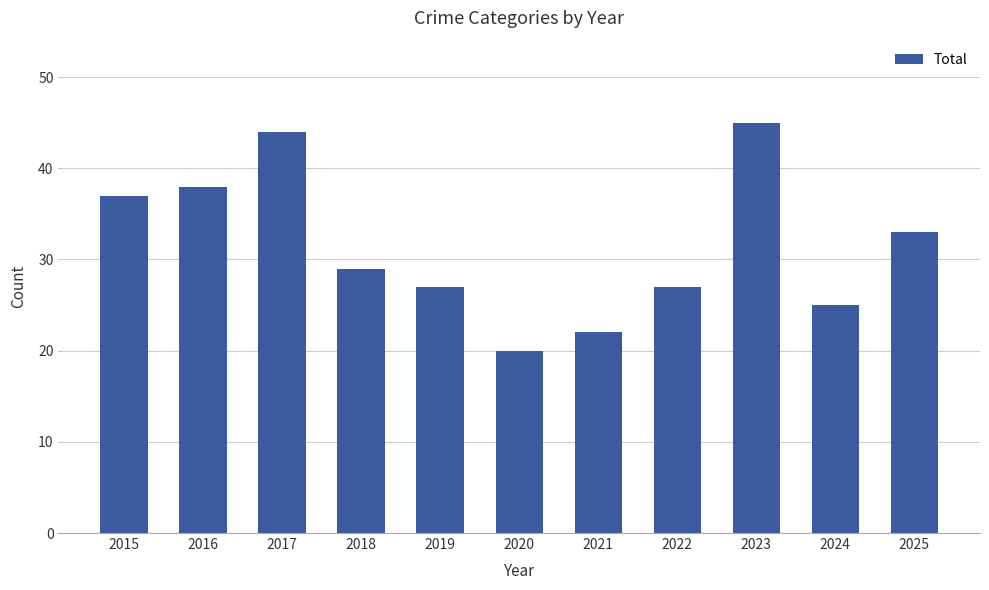

What is the value of the 6th bar from the left?

20